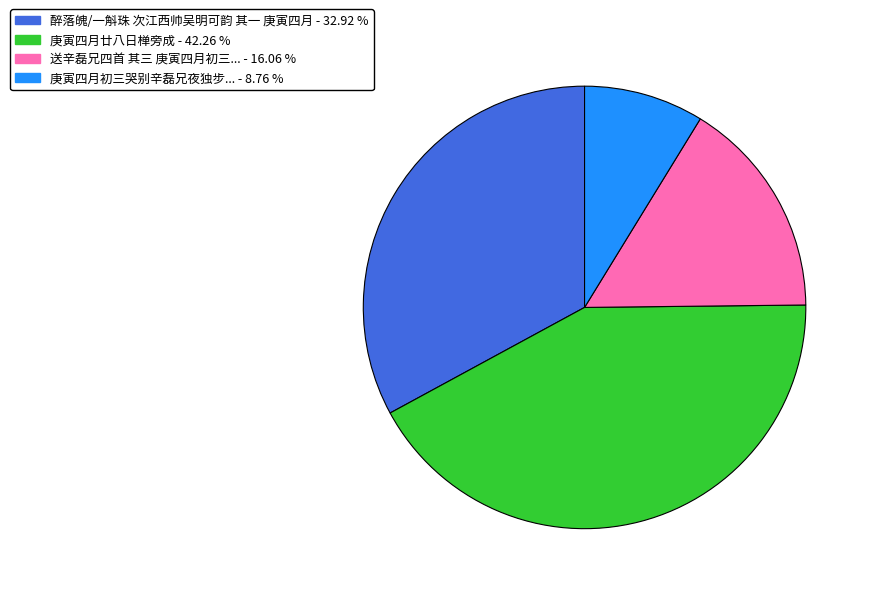

Is there a majority slice in this chart?

No